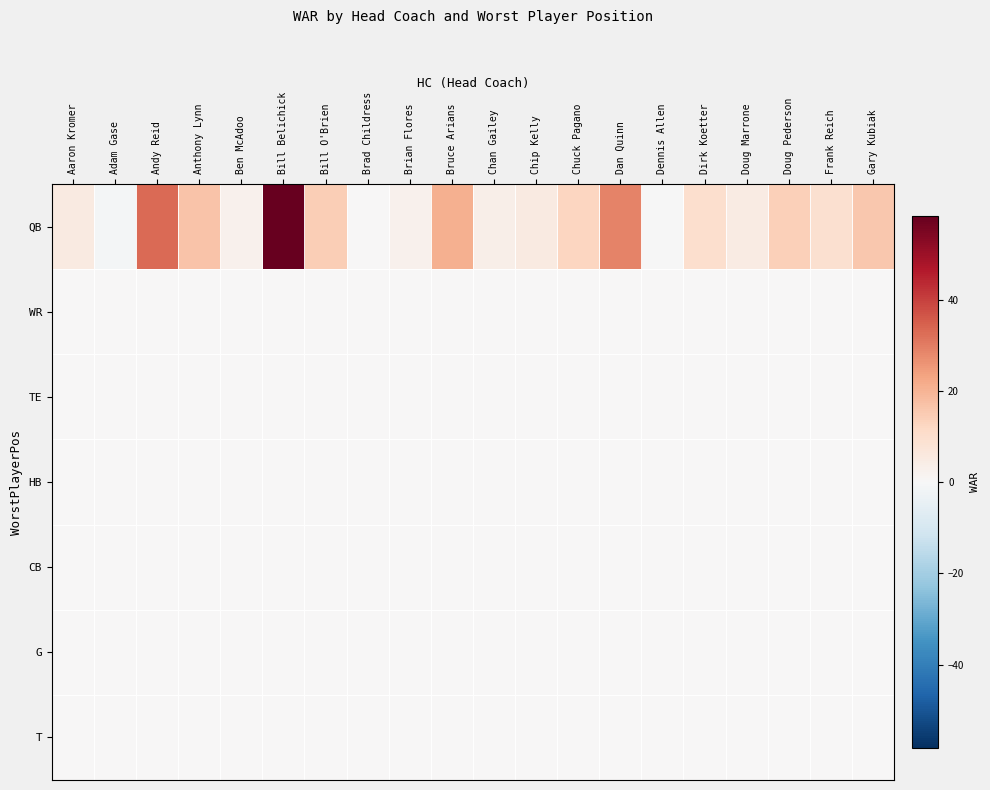

What is the total value across all series at Brian Flores?

2.3